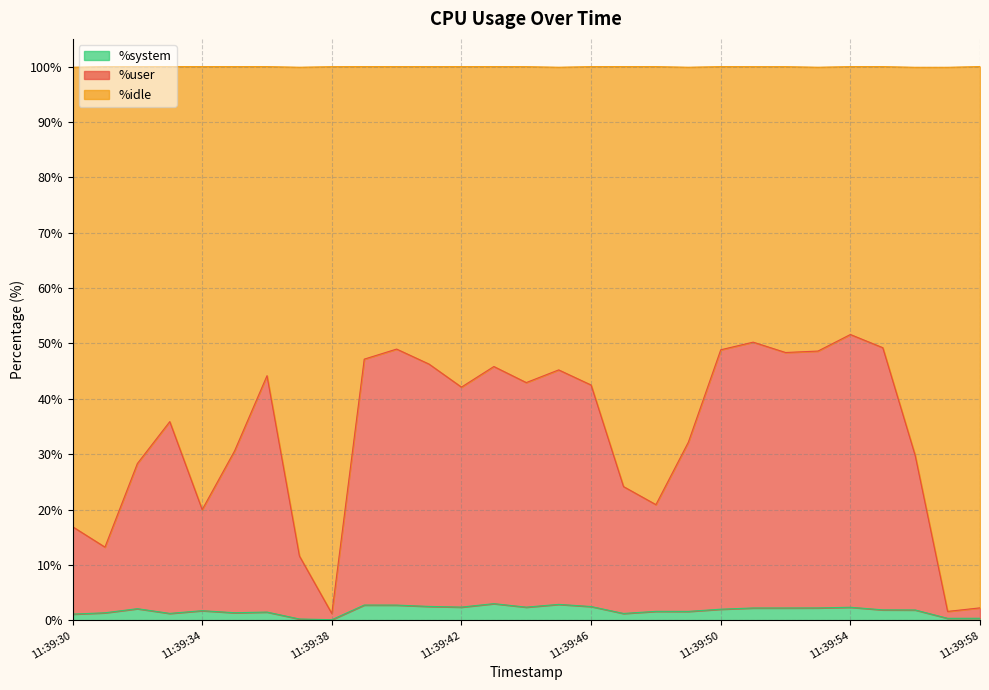

What are all the series names shown in the legend?

%system, %user, %idle